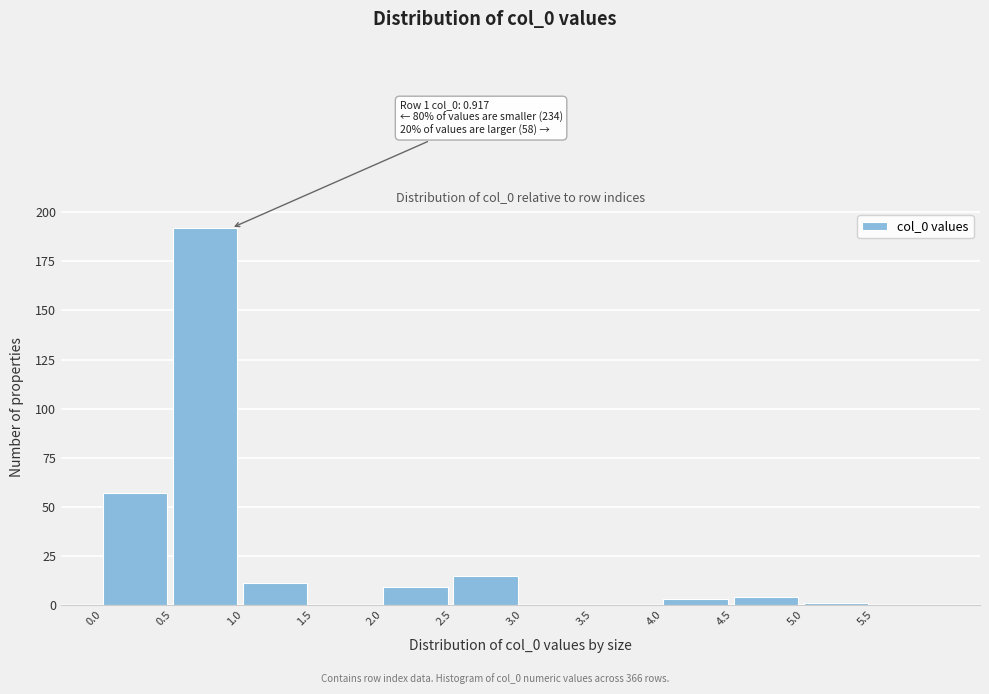

Over which range of the x-axis is the bar tallest?

0.5 to 1.0